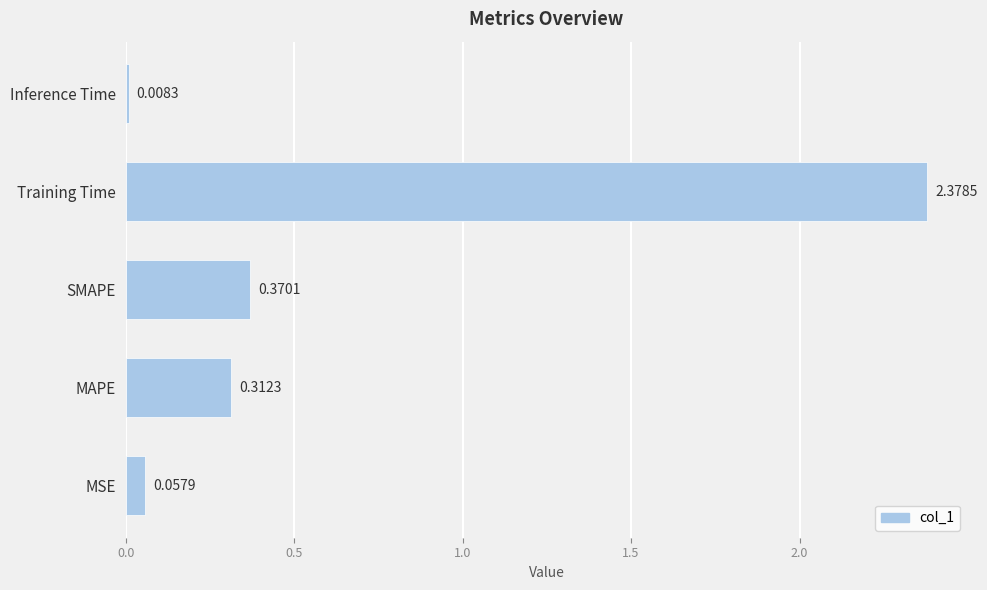

At which label is the value closest to 1?

SMAPE